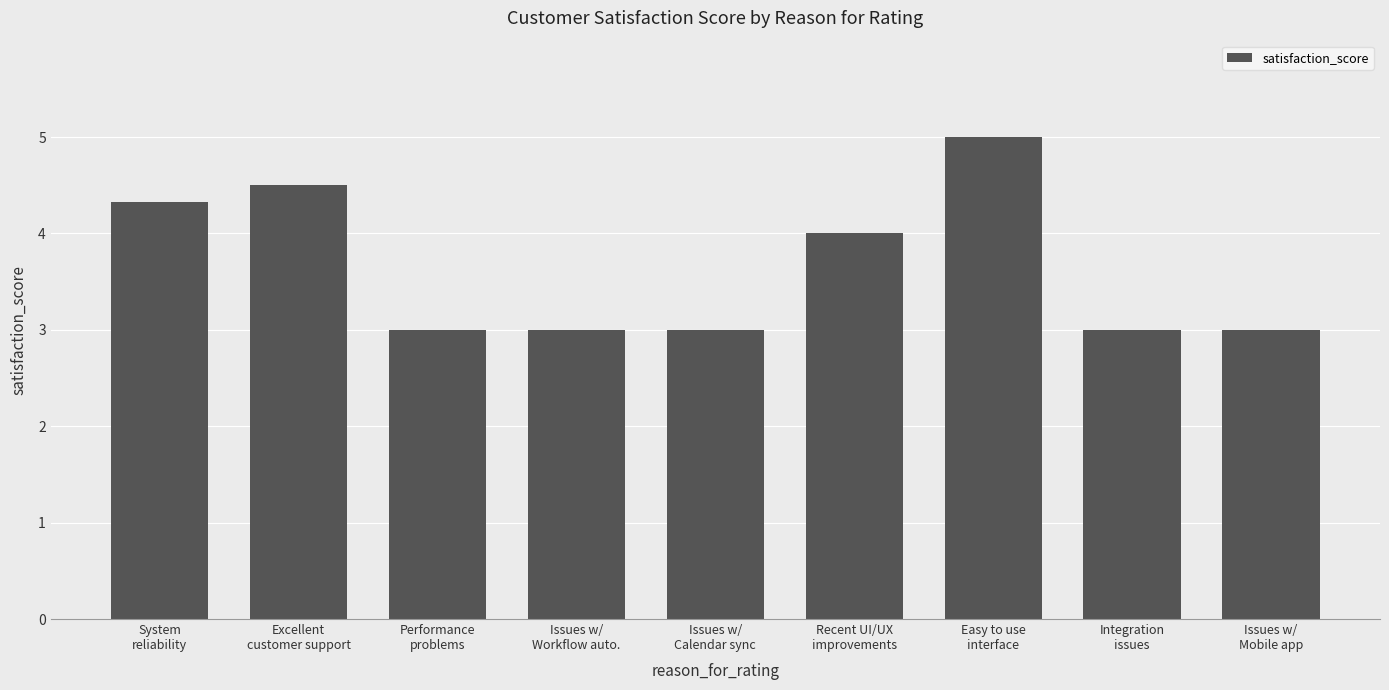

How many distinct data groups are displayed?

1